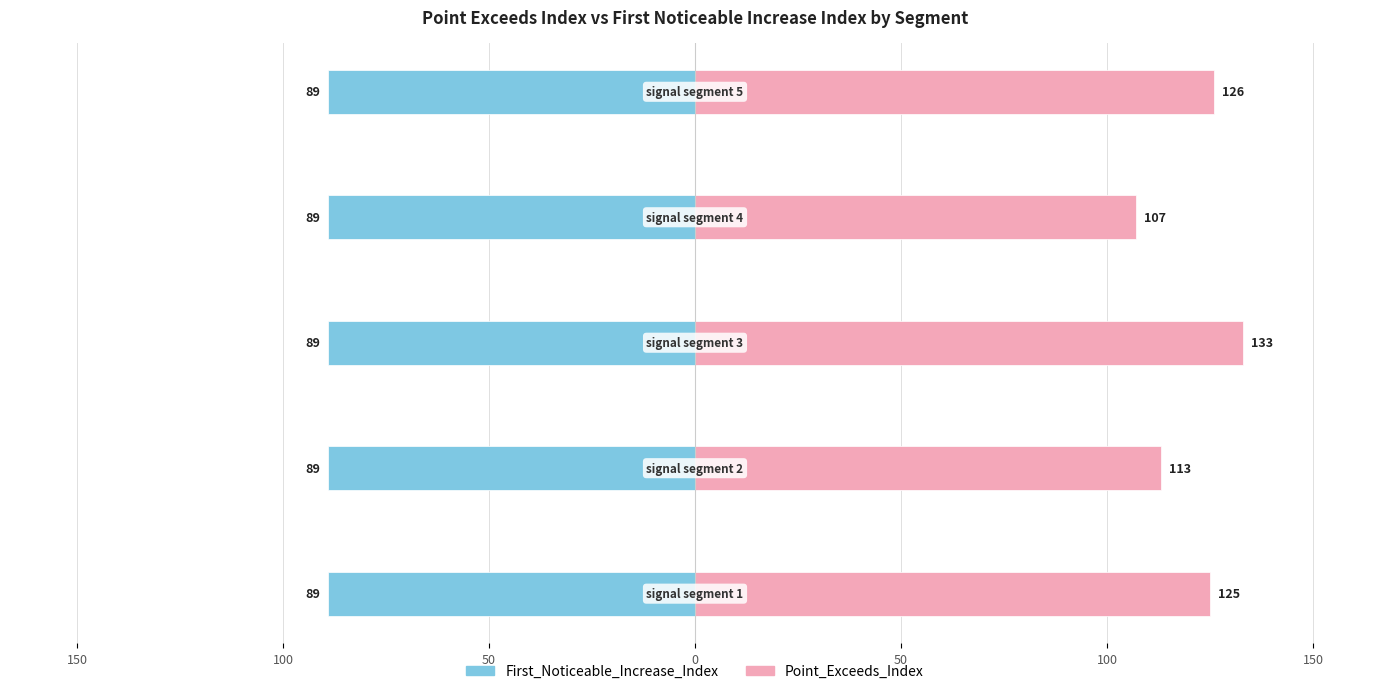

Rank the series by their average value, from highest to lowest.

Point_Exceeds_Index, First_Noticeable_Increase_Index